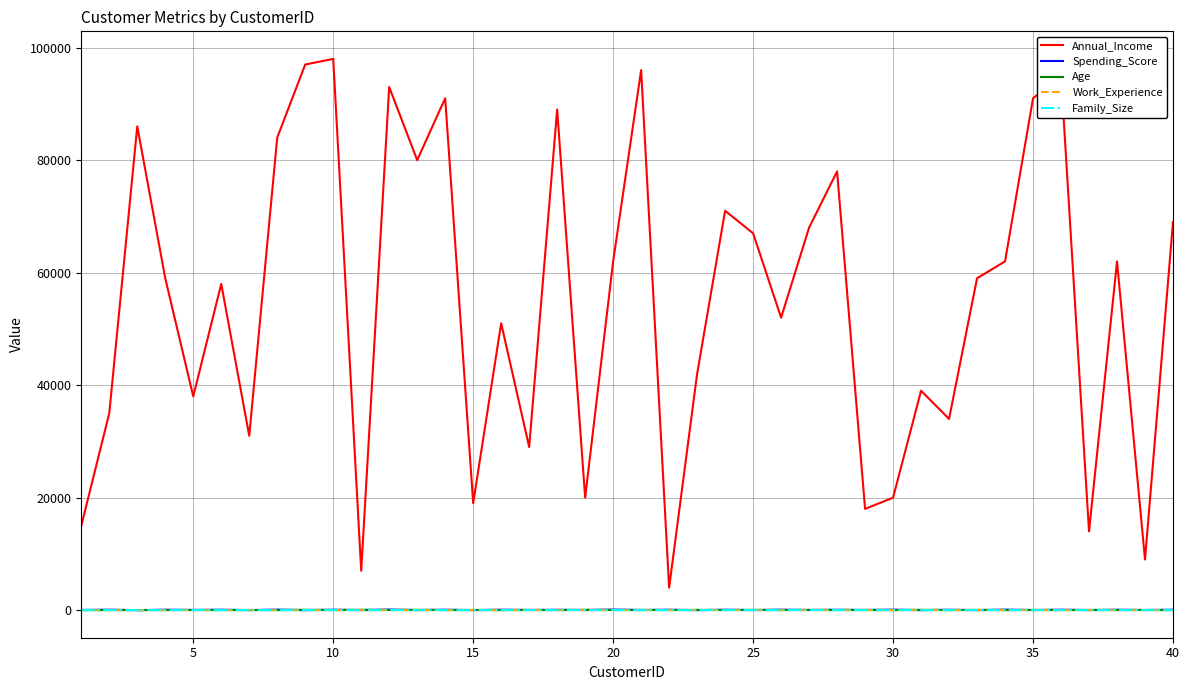

Is this an area chart (filled region under the line)?

No